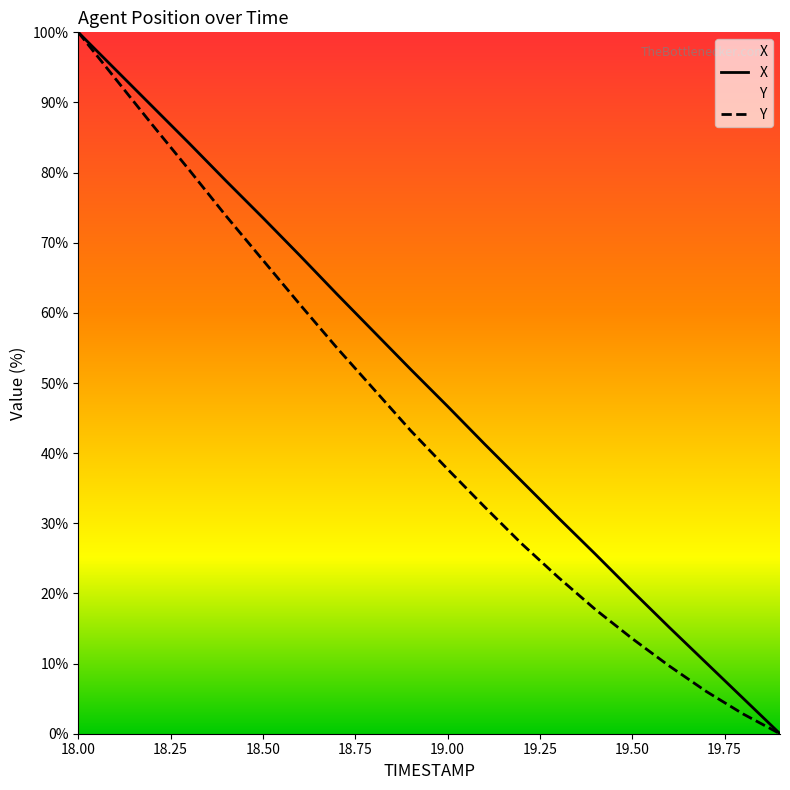

Which series has the widest spread of values?

X